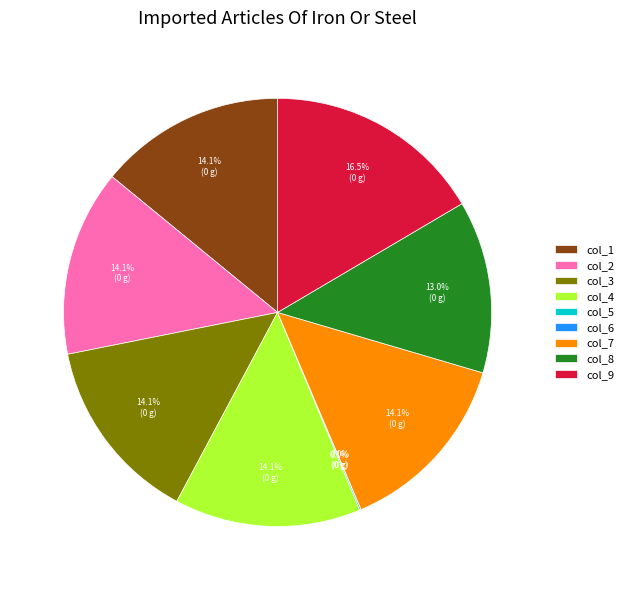

To the nearest percent, what is the difference between the col_3 and col_6 slice percentages?

14%